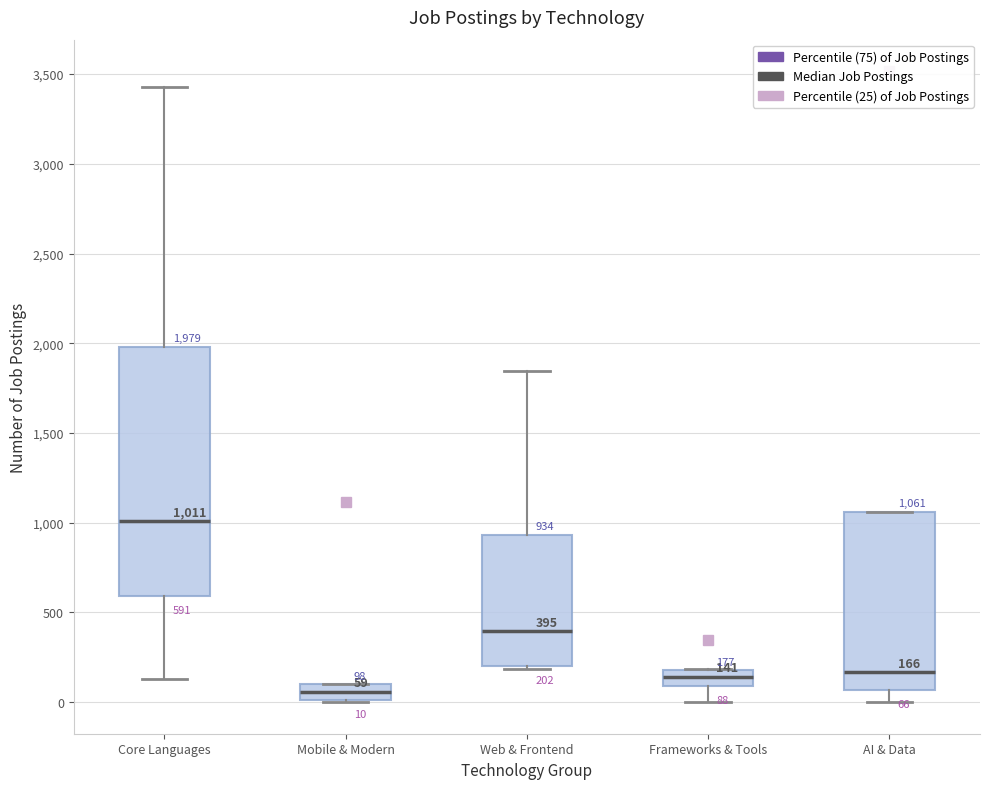

Comparing the boxes themselves (not the whiskers), which one is the tallest?

Core Languages